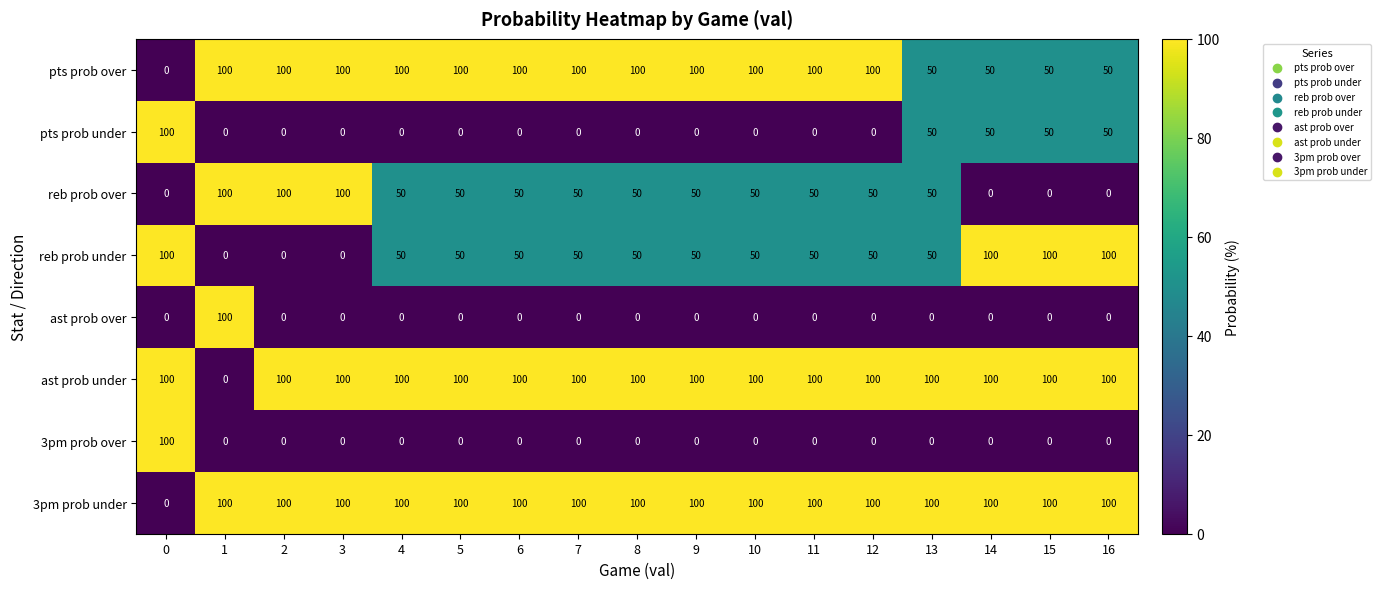

What is the difference between the maximum and minimum values in the 3pm prob over series?

100